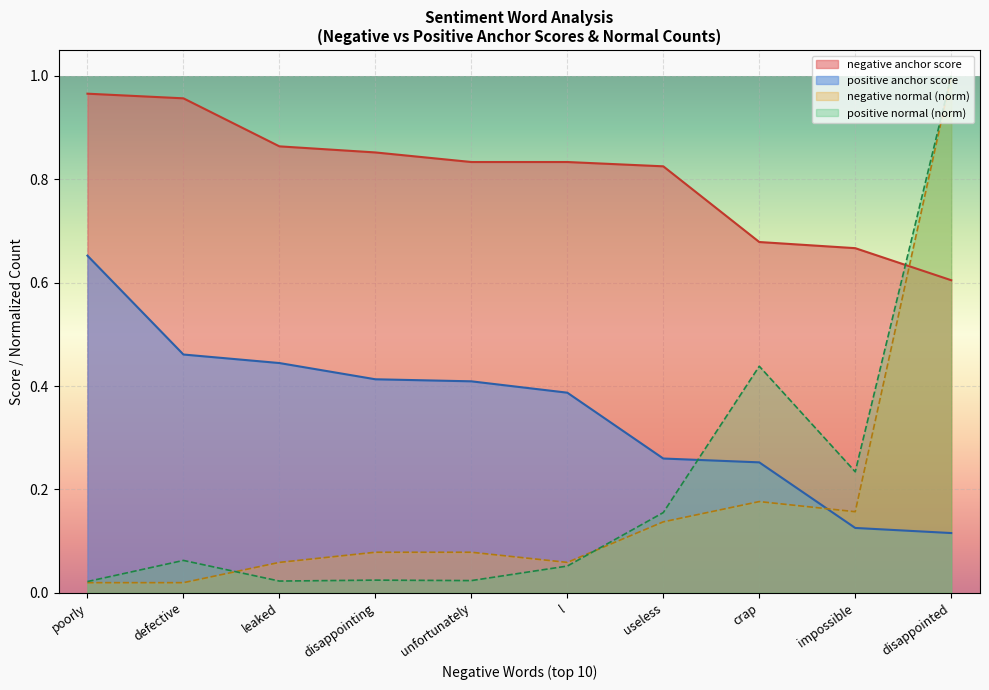

True or false: negative anchor score and positive anchor score intersect in this chart.

False